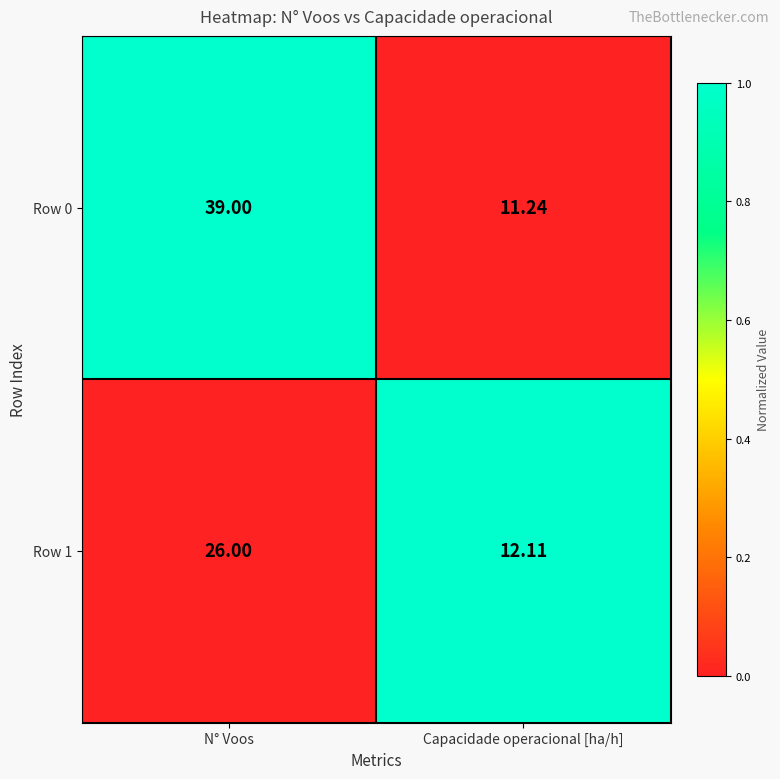

Where is Row 1 nearest to the value 19?

Capacidade operacional [ha/h]